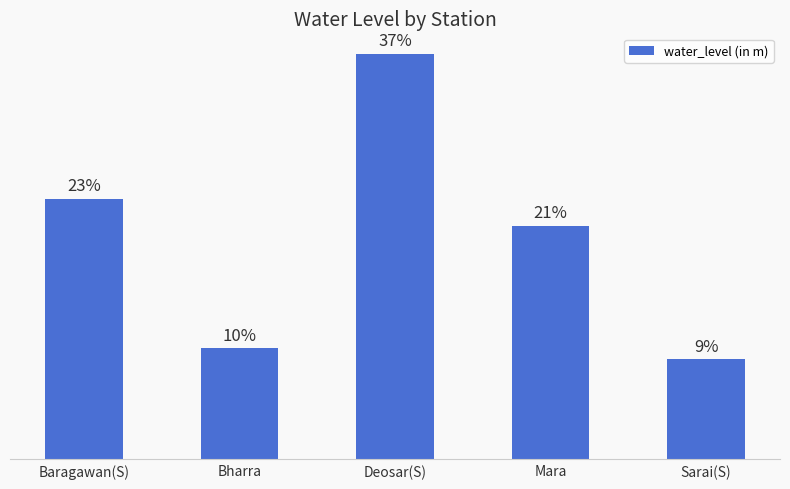

Reading left to right, transcribe all the data shown in this chart.

11.0	4.7	17.2	9.9	4.2